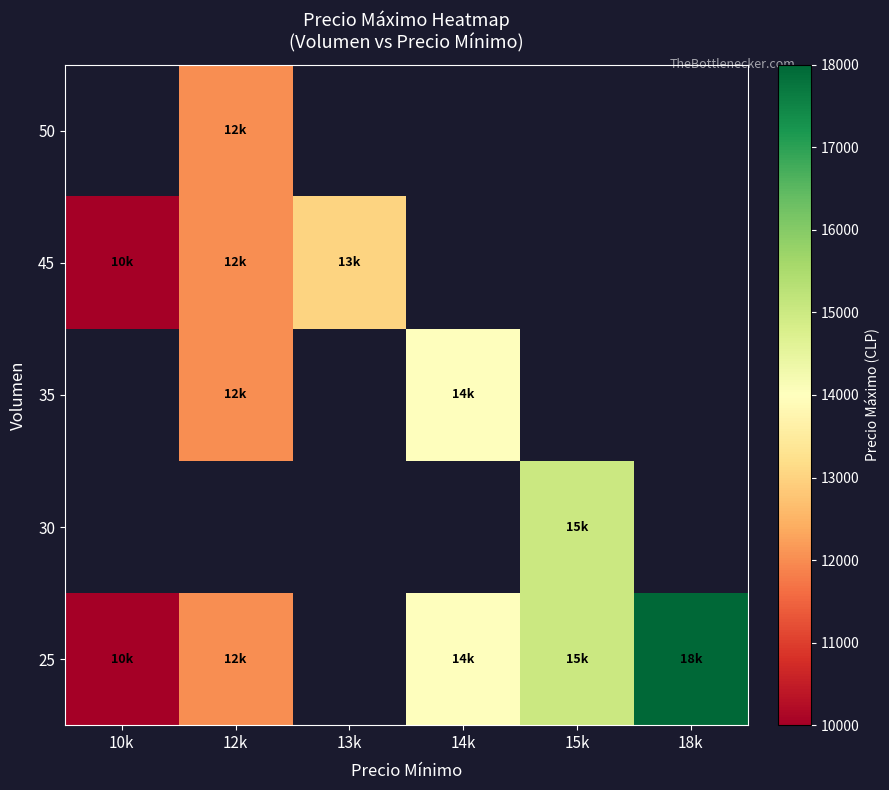

How many 25 values are between 12000 and 15000?

3